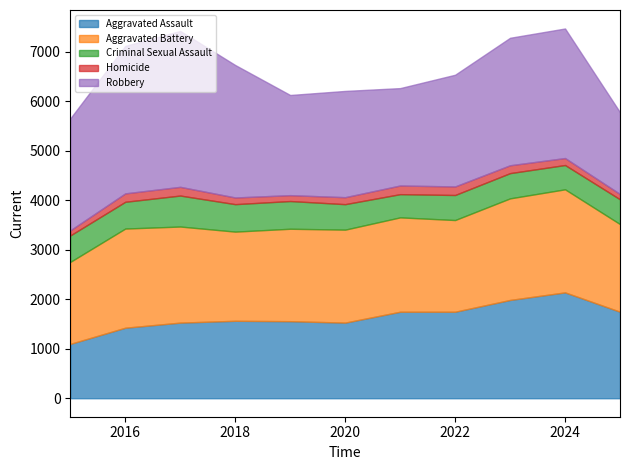

At which category does the chart reach its minimum across all series?

2015